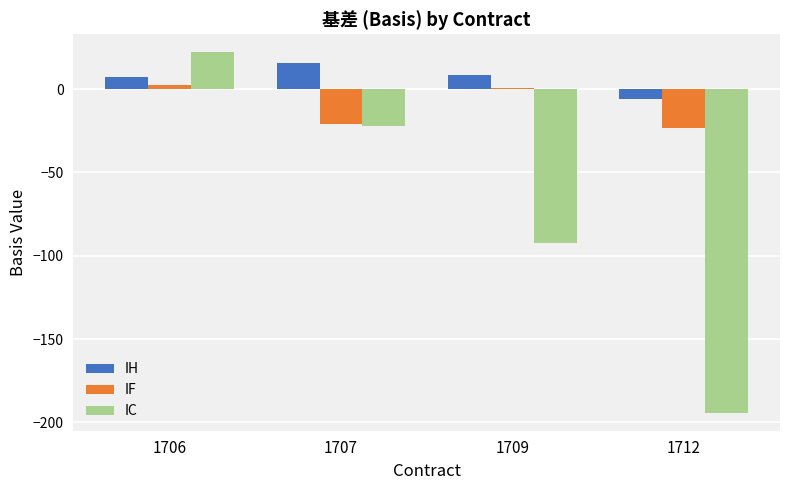

Between 1707 and 1712, which series saw the biggest shift?

IC